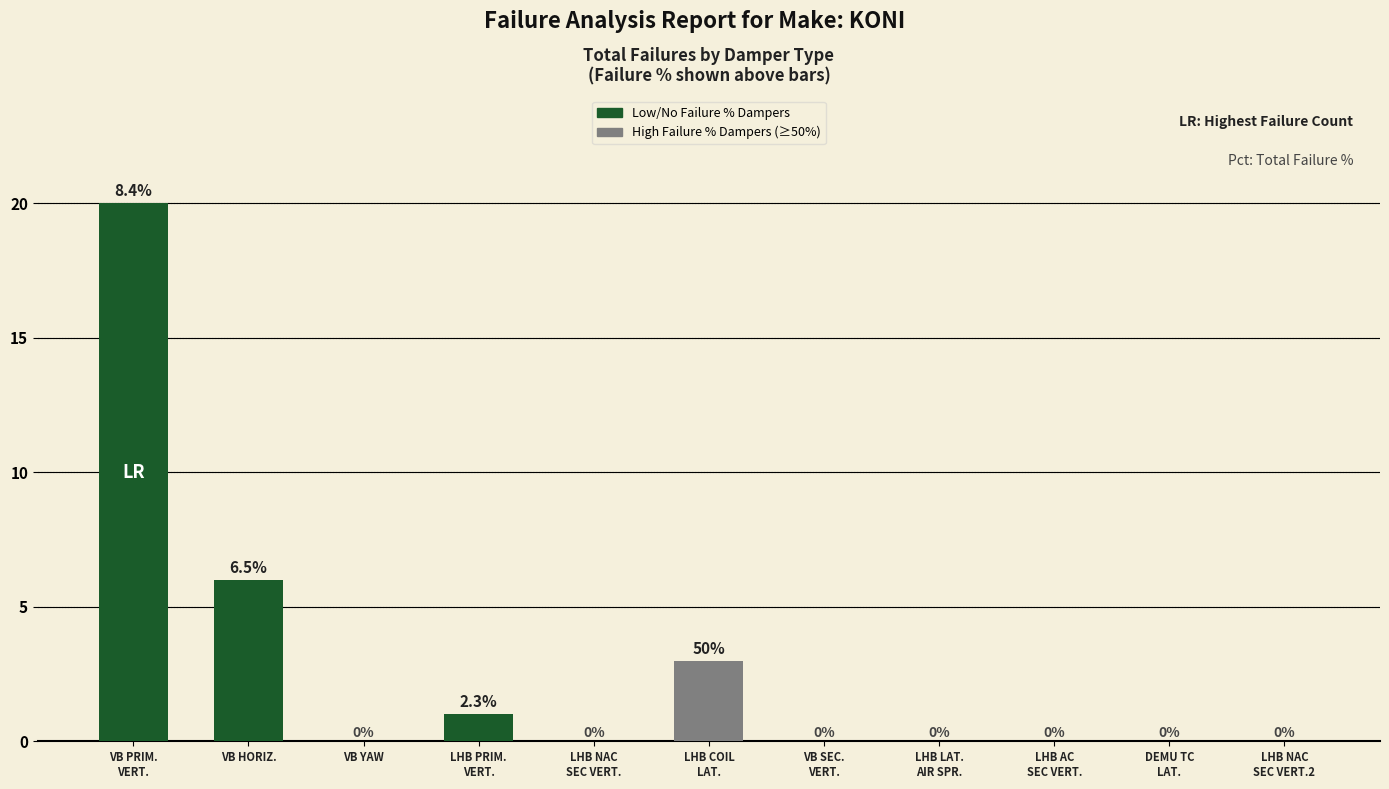

Are the bars horizontal?

No